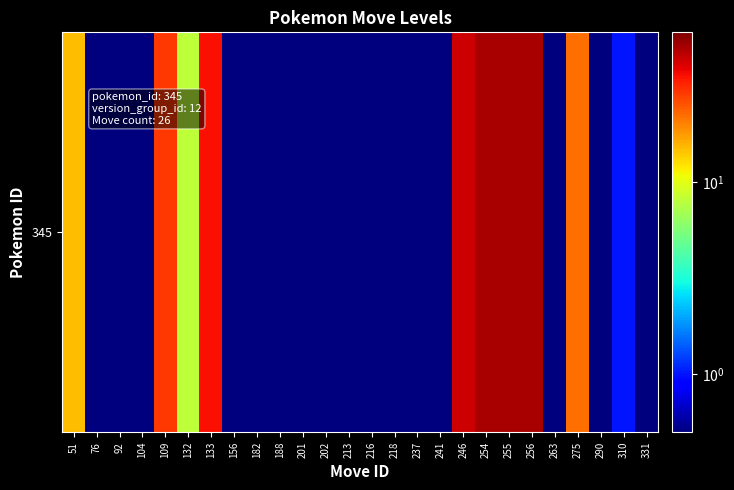

What is the difference between the maximum and second lowest values?

49.5